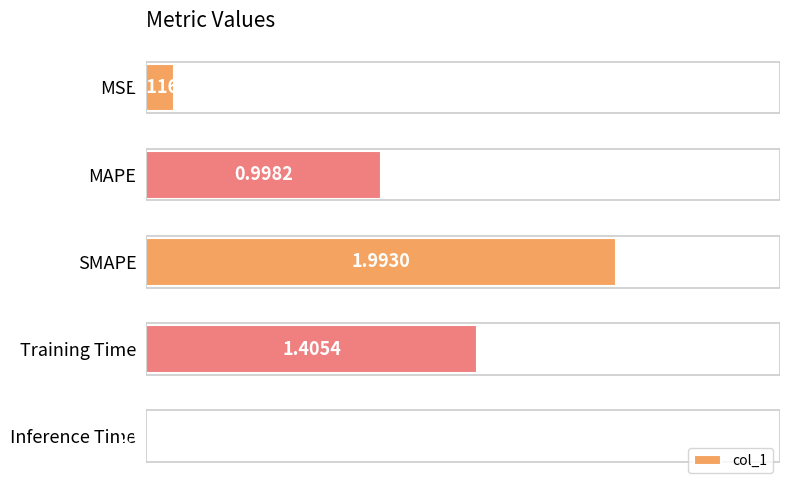

Which category has the highest value across all series?

SMAPE